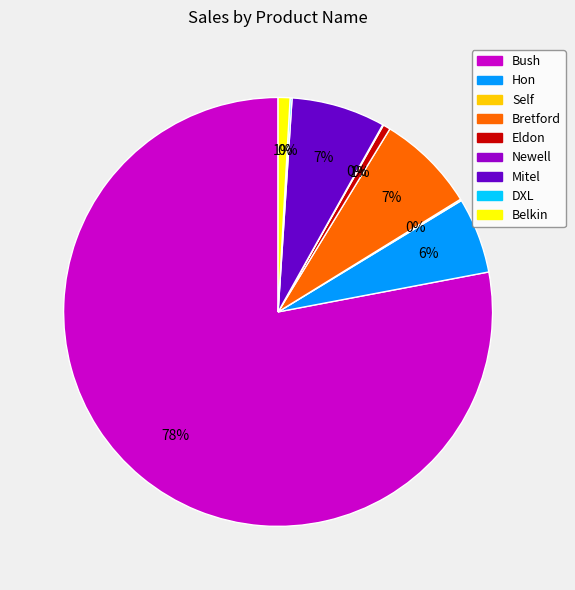

Is there any slice that represents more than half of the pie?

Yes